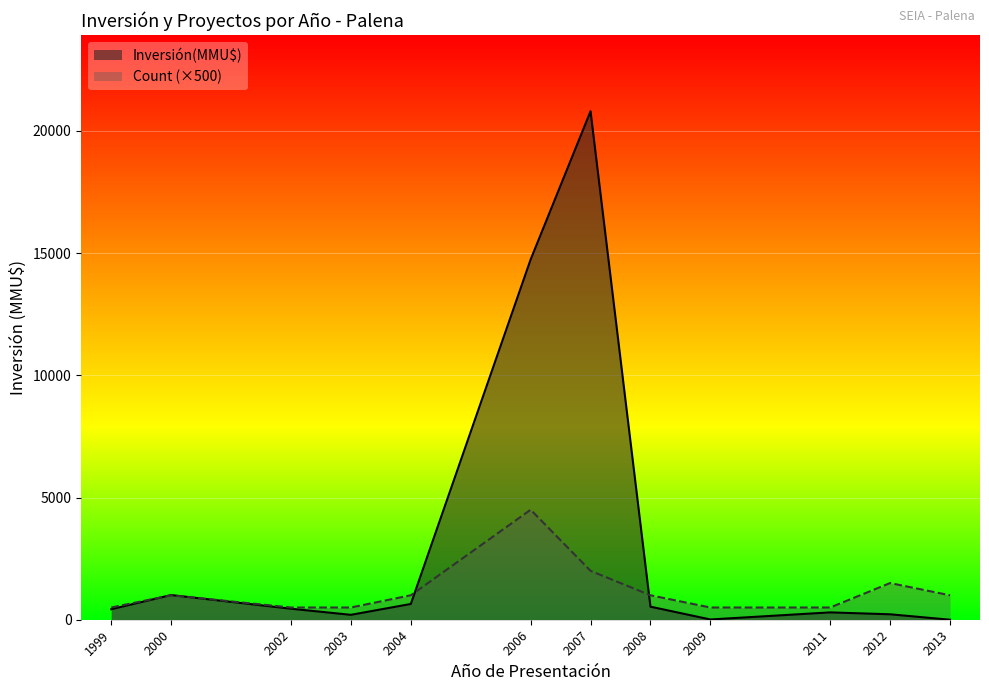

At which category does the chart reach its peak across all series?

2007